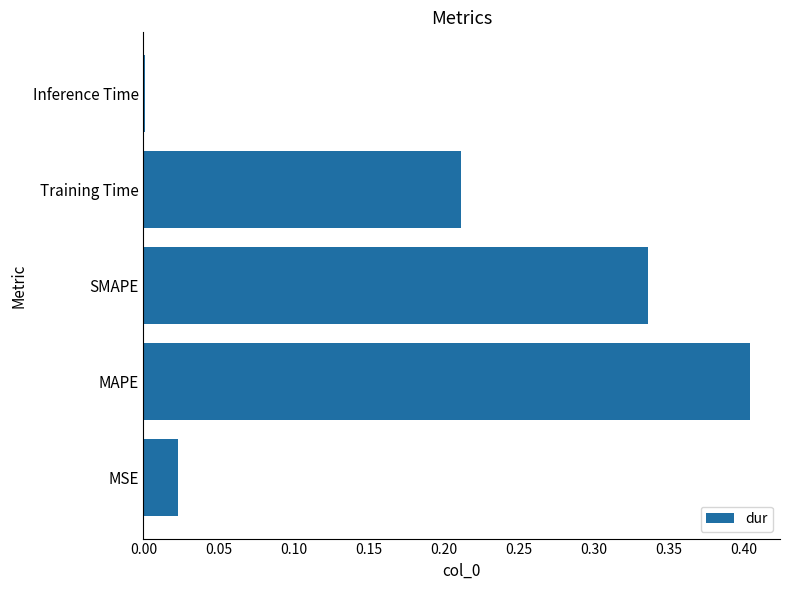

Which category has the highest value across all series?

MAPE